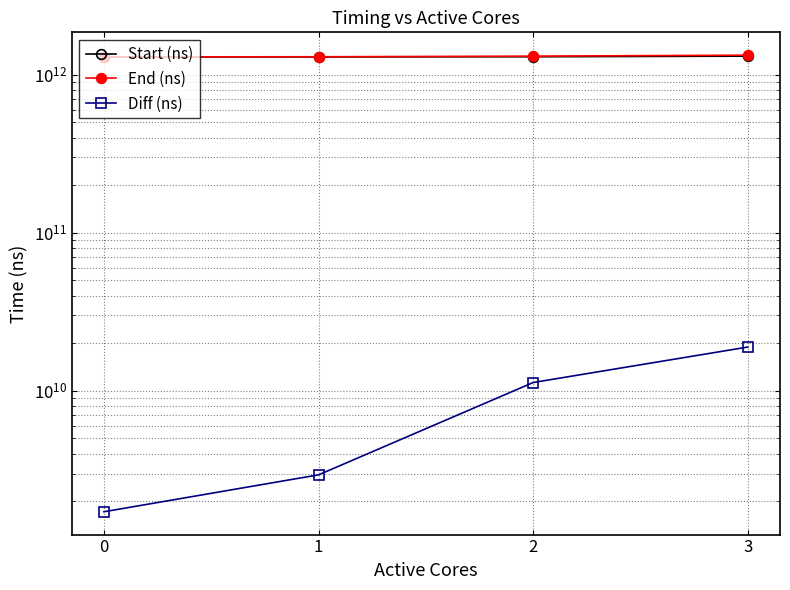

True or false: Start (ns) and Diff (ns) intersect in this chart.

False